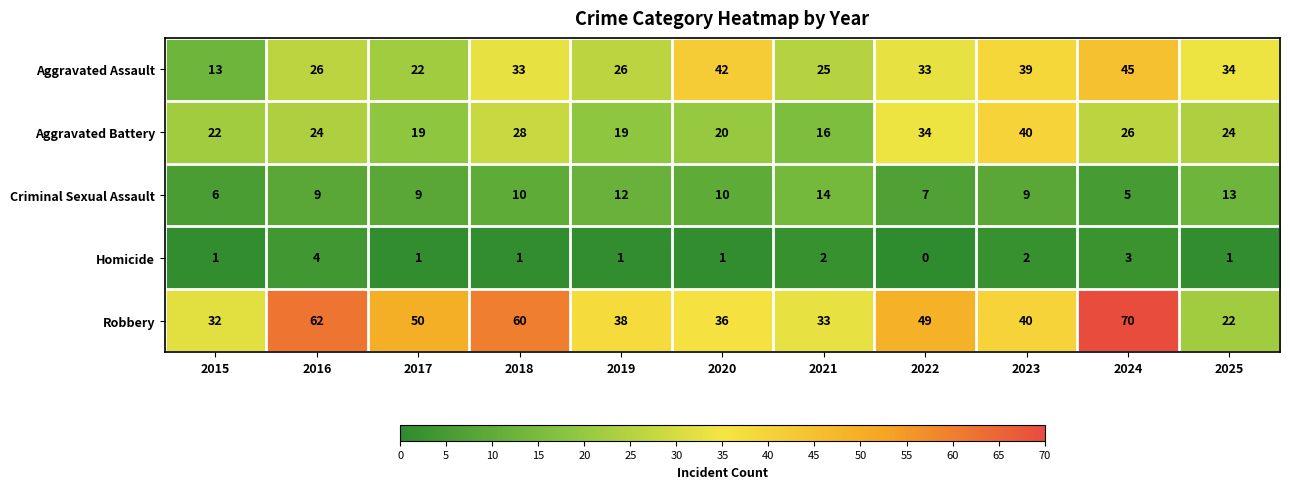

What is the total value across all series at 2022?

123